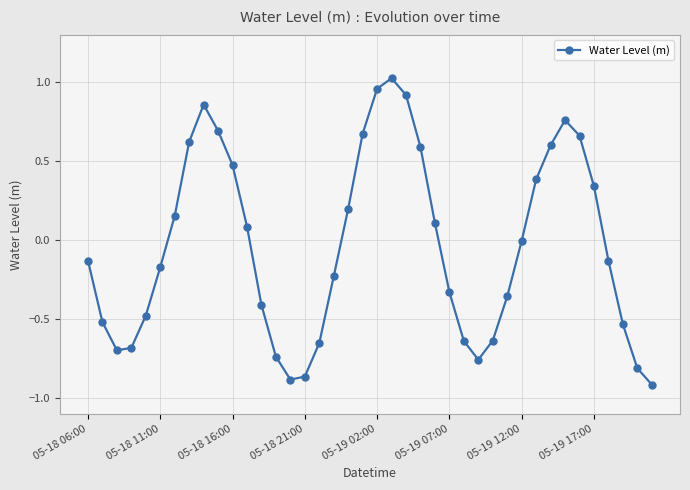

How many series are shown in this chart?

1